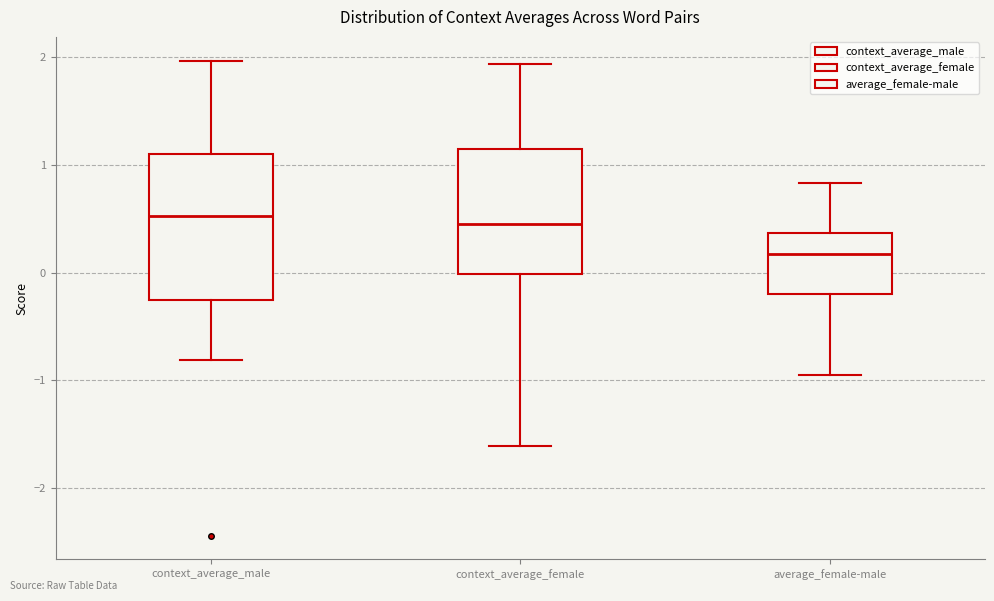

Where is the upper edge of the box for context_average_female on the y-axis? The values are not printed on the chart, so give them approximately, as read against the axis.

1.1